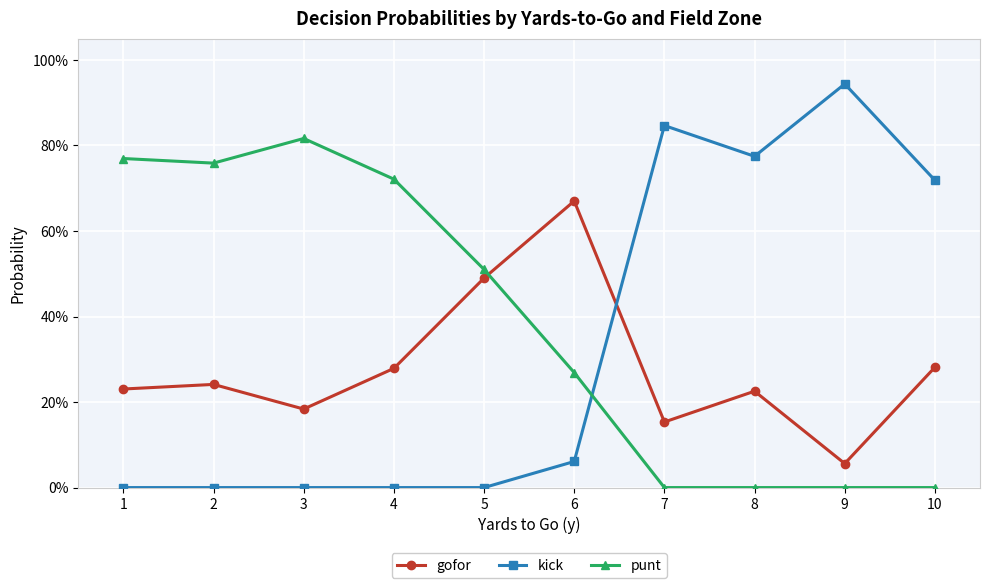

True or false: punt has more than 1 points higher than both neighbors.

False